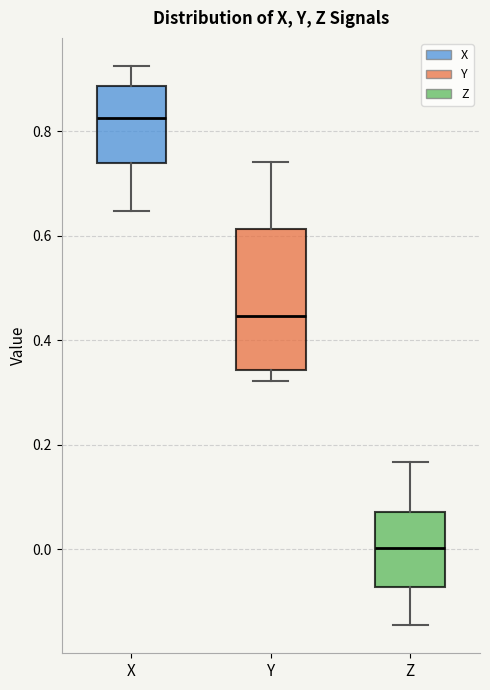

Reading left to right, read every box against the y-axis: the position of its median line, the range the box covers, and the ends of its whiskers. The values are not printed on the chart, so give them approximately, as read against the axis.

X: median 0.82, box 0.74 to 0.88, whiskers 0.64 to 0.92
Y: median 0.44, box 0.34 to 0.62, whiskers 0.32 to 0.74
Z: median 0.00, box -0.08 to 0.08, whiskers -0.14 to 0.16